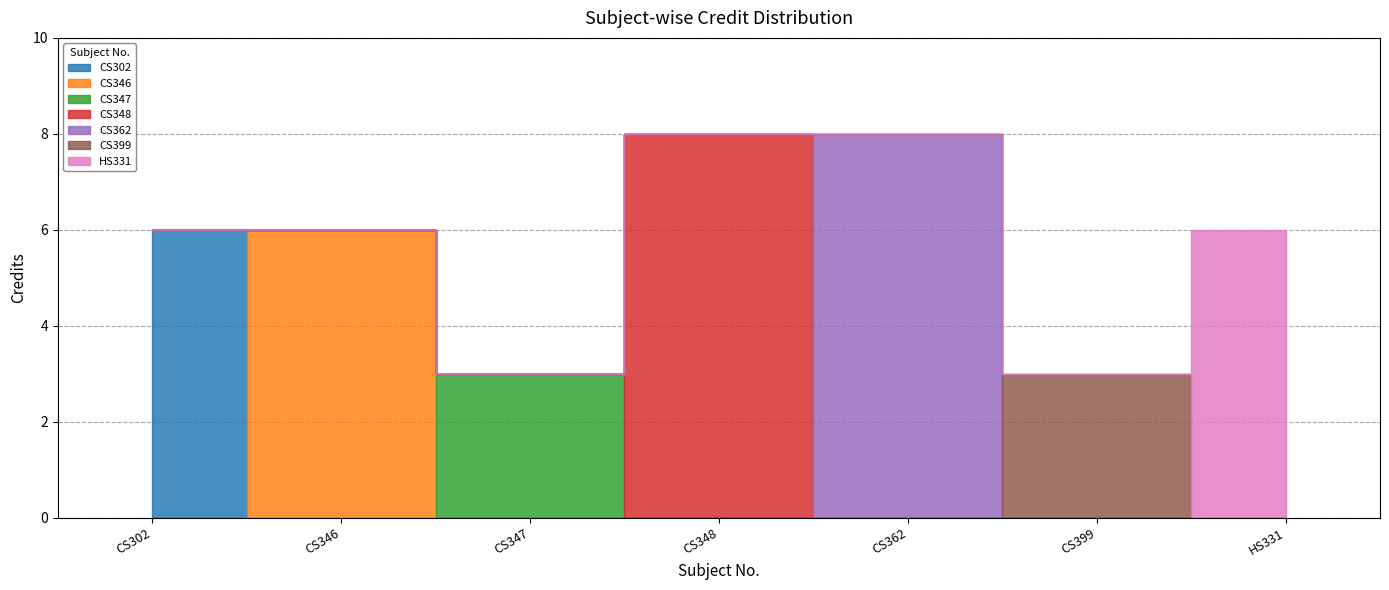

The value at HS331 is 4. True or false?

False